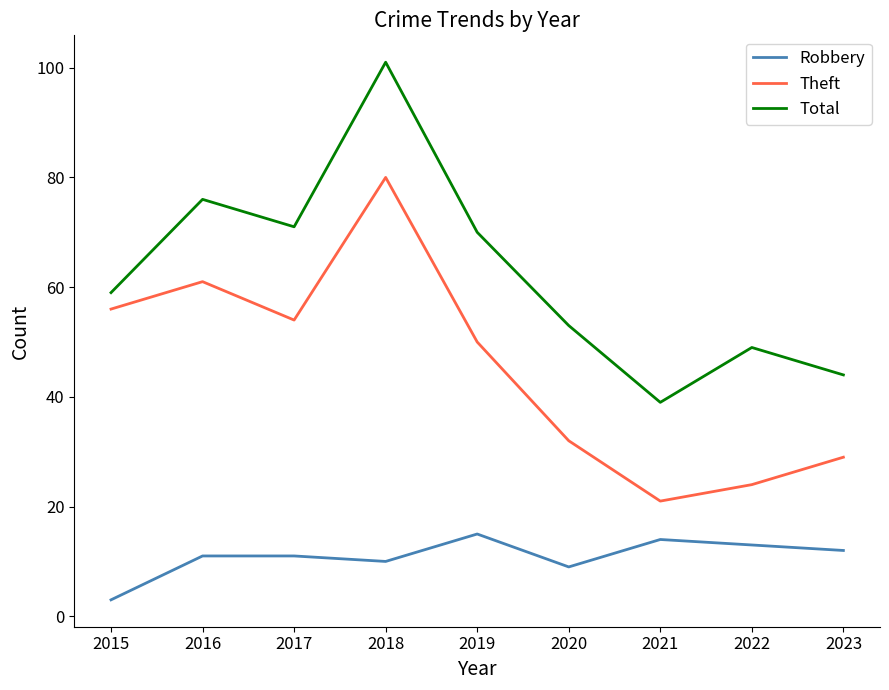

Which series has the widest spread of values?

Total